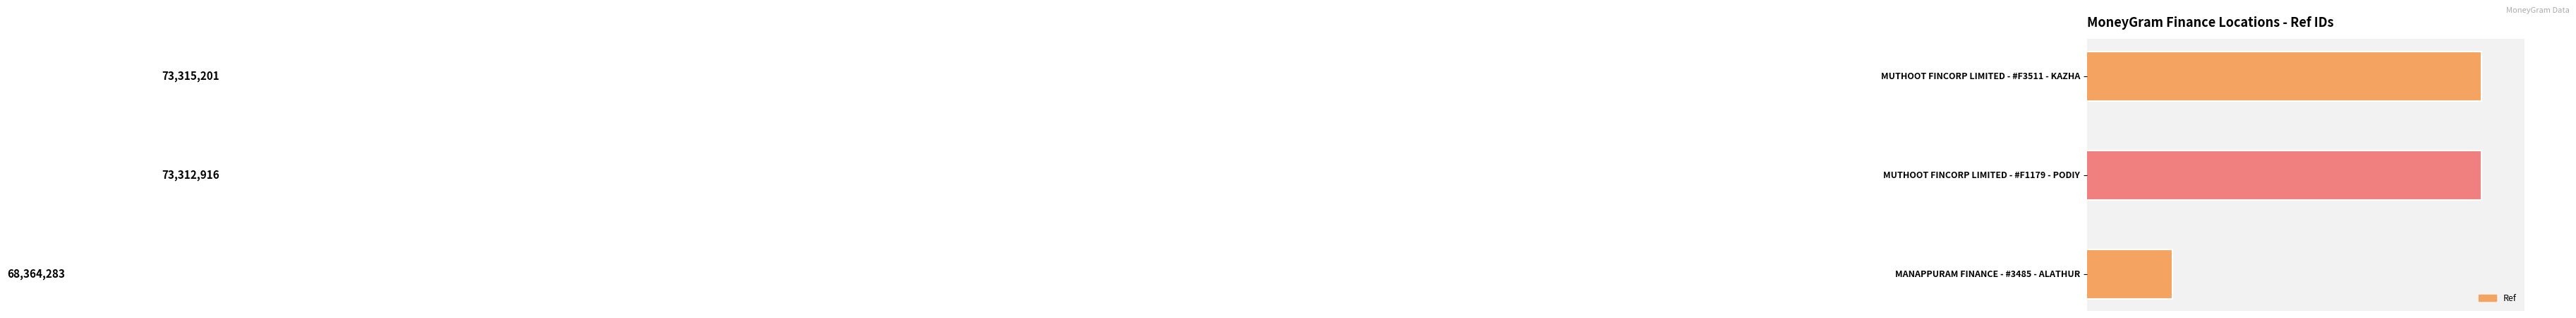

What is the maximum value shown in the chart?

73315201